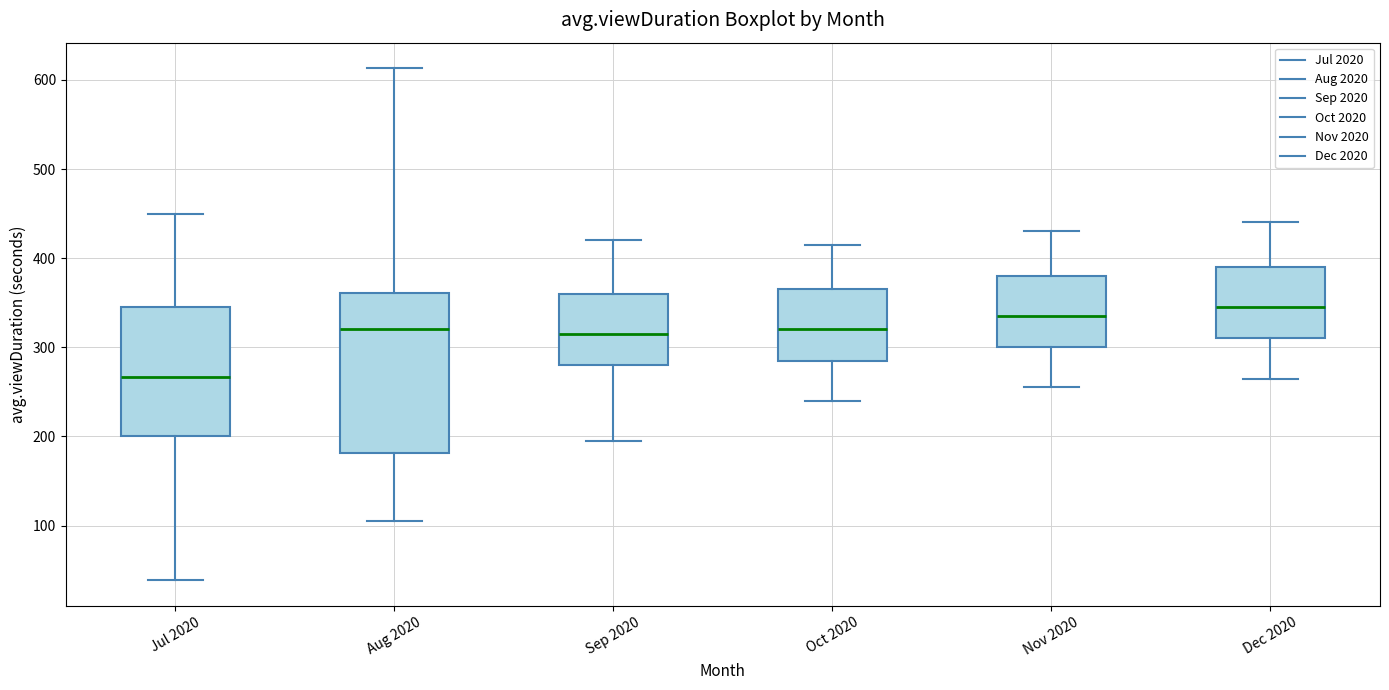

Reading left to right, transcribe this box plot: for each box, give where its median line is, the range the box spans, and where its two whiskers end, as read against the y-axis. The values are not printed on the chart, so give them approximately, as read against the axis.

Jul 2020: median 270, box 200 to 350, whiskers 40 to 450
Aug 2020: median 320, box 180 to 360, whiskers 110 to 610
Sep 2020: median 320, box 280 to 360, whiskers 200 to 420
Oct 2020: median 320, box 290 to 370, whiskers 240 to 420
Nov 2020: median 340, box 300 to 380, whiskers 260 to 430
Dec 2020: median 350, box 310 to 390, whiskers 270 to 440